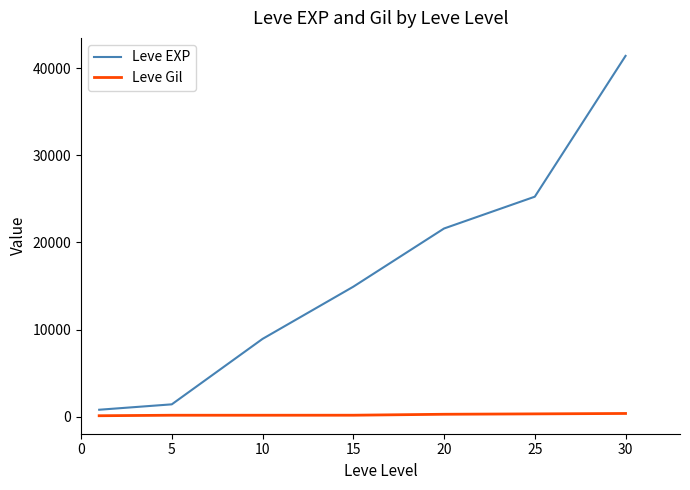

What is the greatest value displayed?

41410